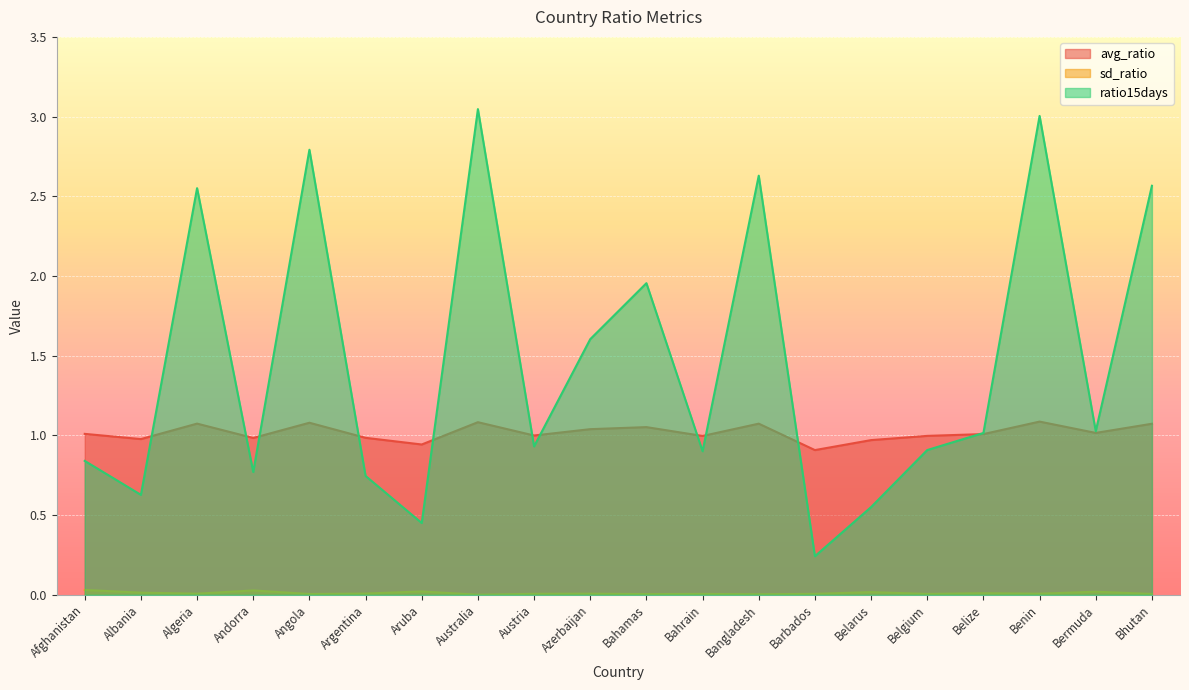

The value of ratio15days at Andorra is 1.2. True or false?

False